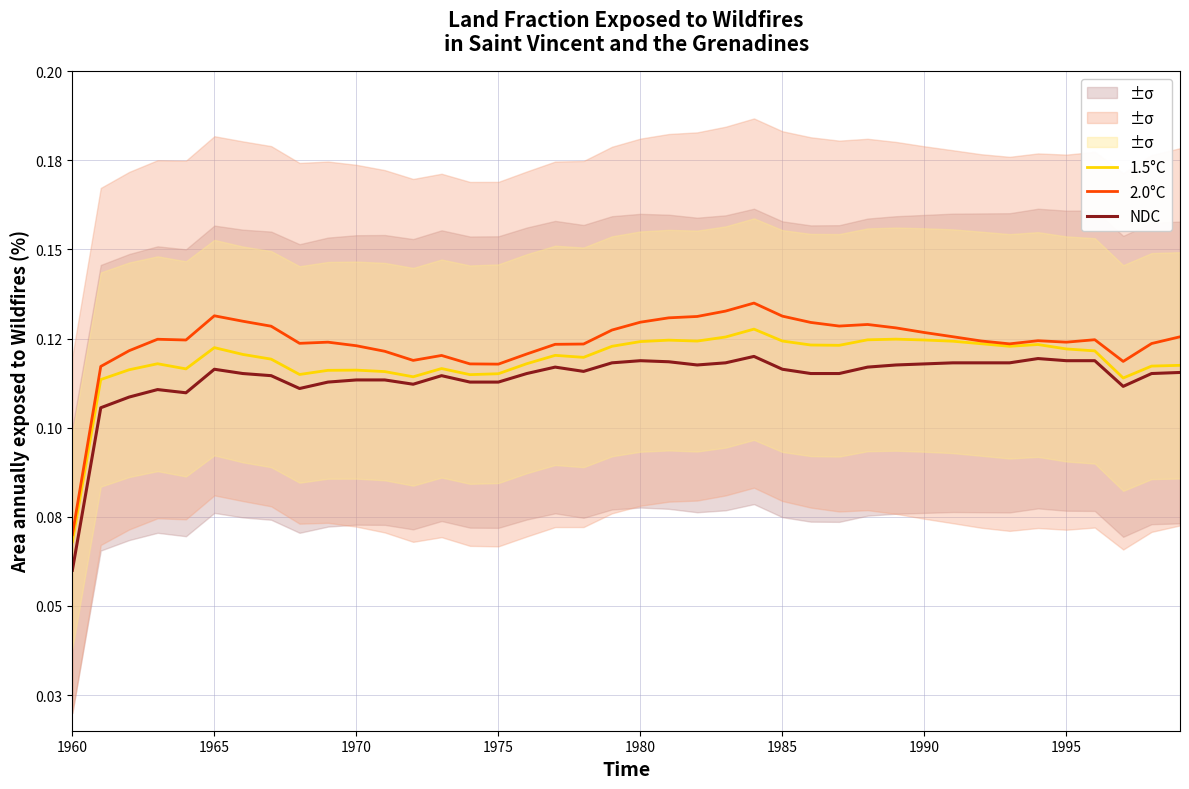

Which series has the largest range (max minus min)?

2.0°C